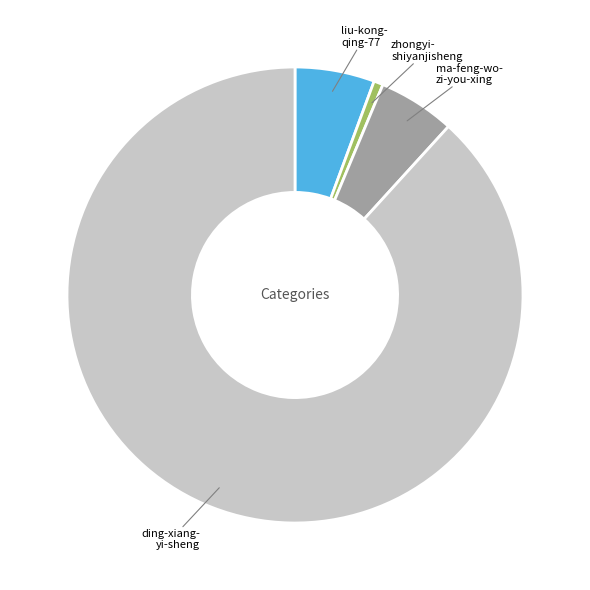

Does any single category account for the majority?

Yes